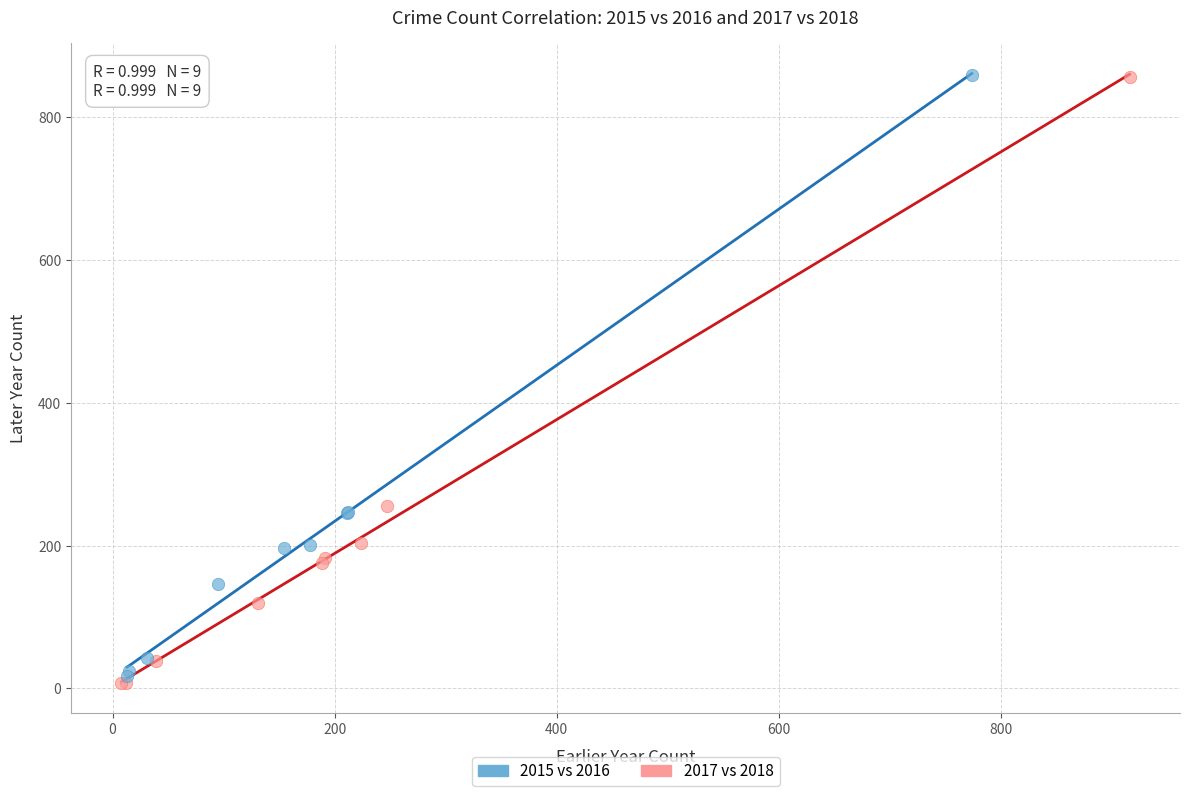

Which series has the widest spread of Y values?

2017 vs 2018